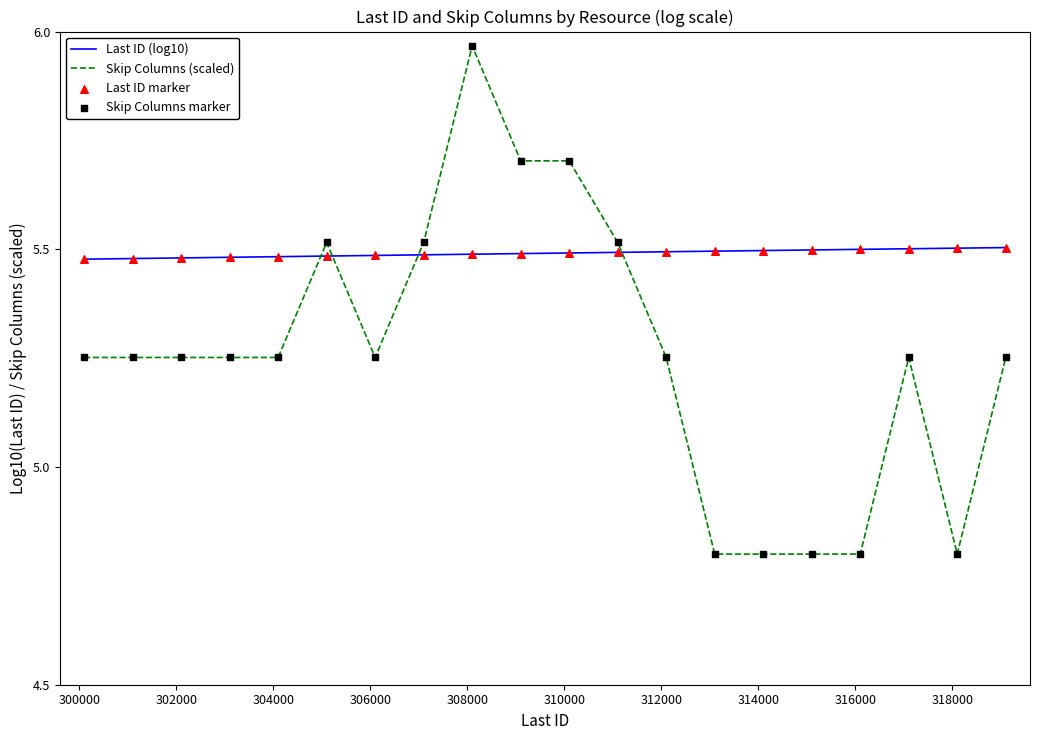

Which series has the largest range (max minus min)?

Skip Columns (scaled)